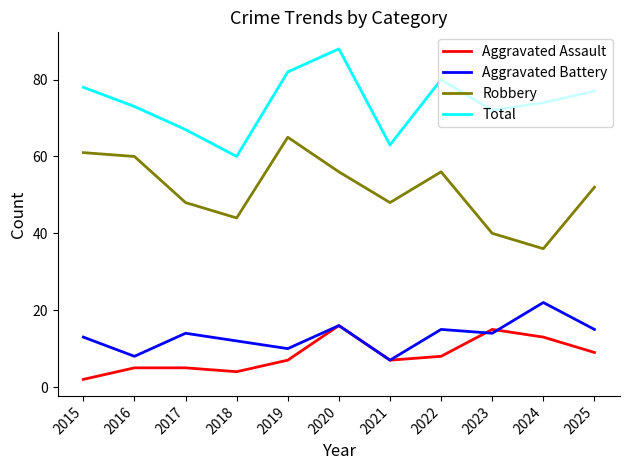

The Total series shows 82 at 2019. True or false?

True